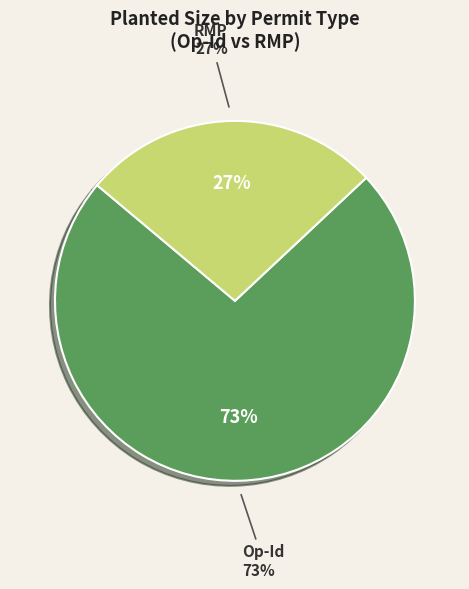

Which slice is the largest?

Op-Id